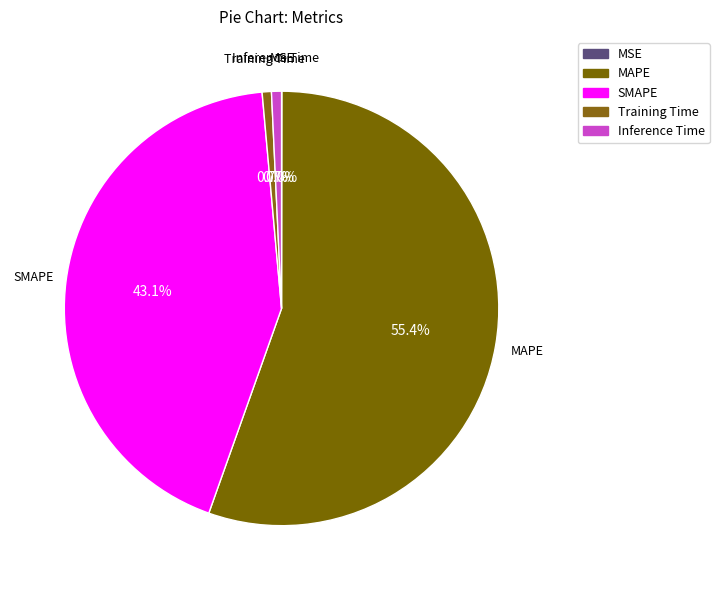

Between Training Time and Inference Time, which is larger?

Inference Time